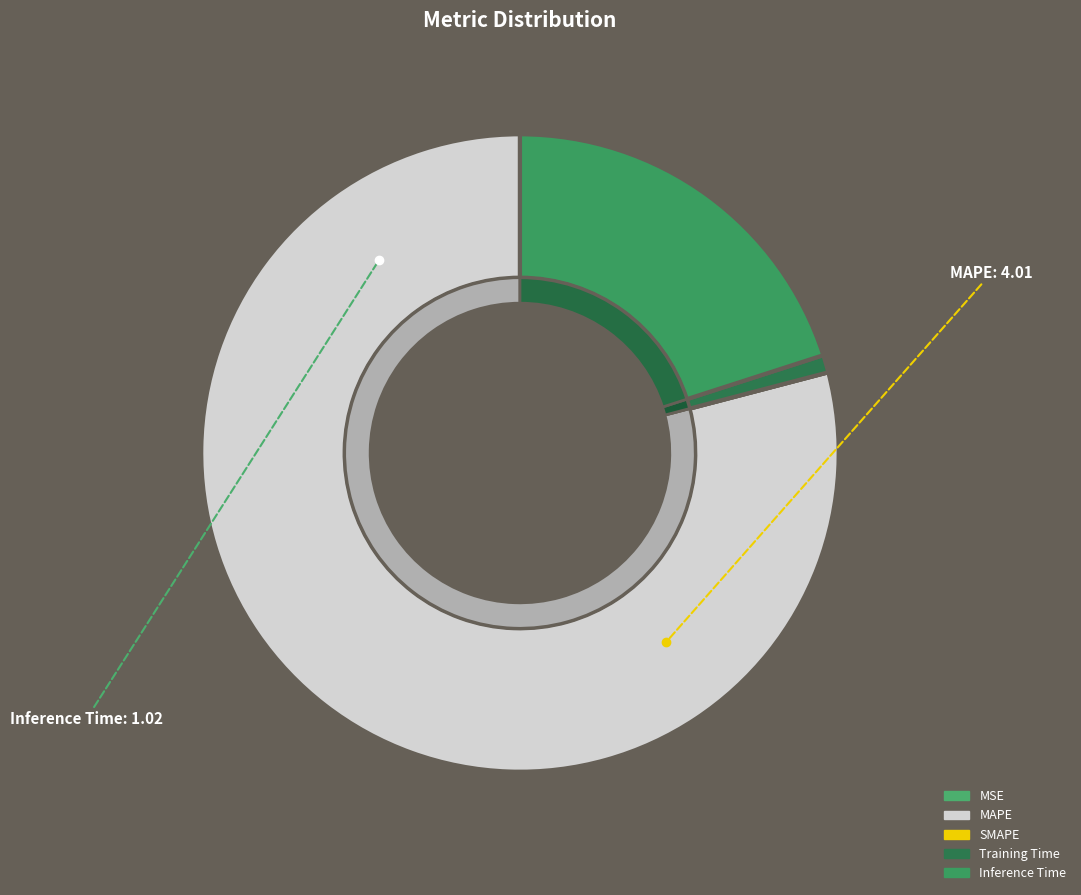

How many segments does this pie chart have?

5